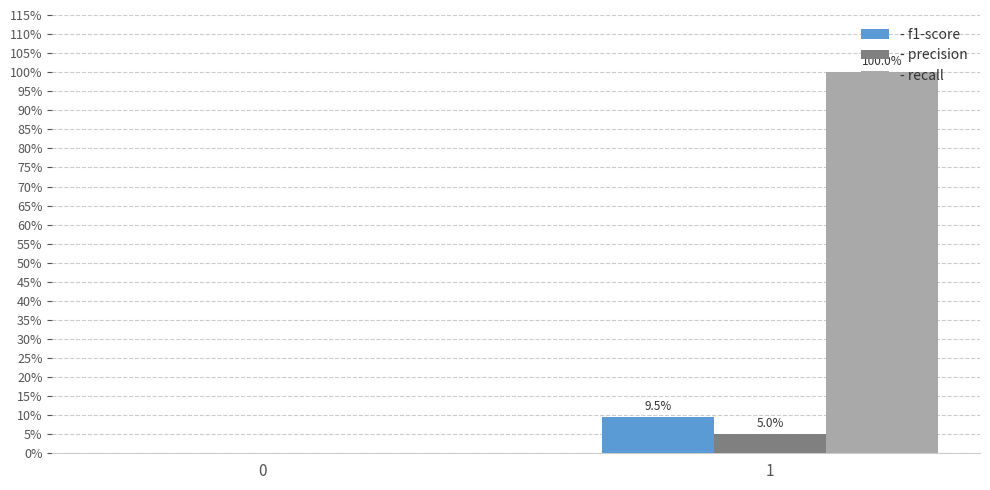

Are the bars grouped side by side (vs. stacked)?

Yes